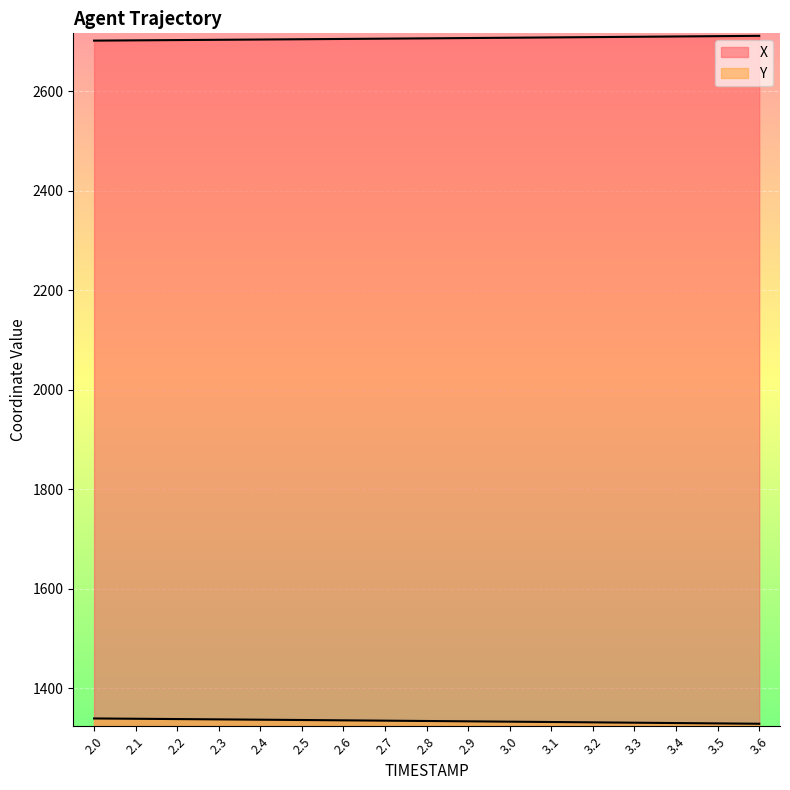

What is the value of the Y point at the 7th from the left?

1335.7